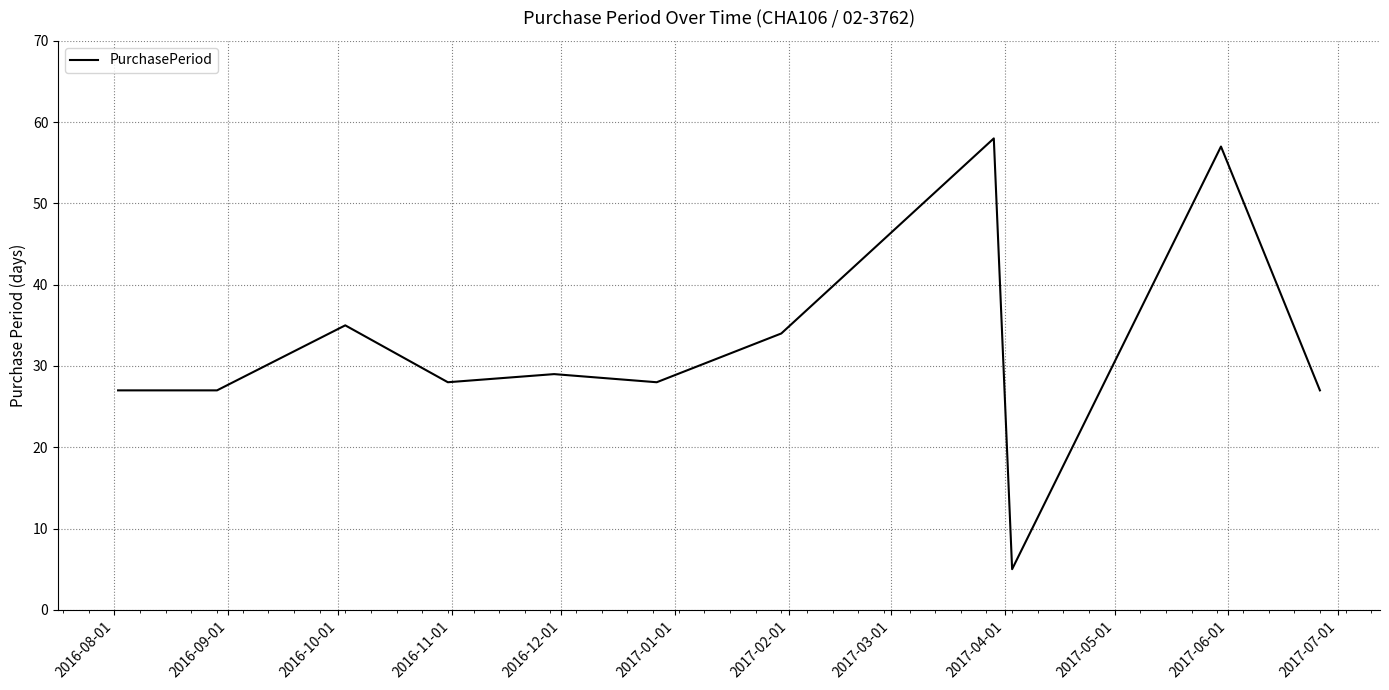

What is the minimum value shown in the chart?

5